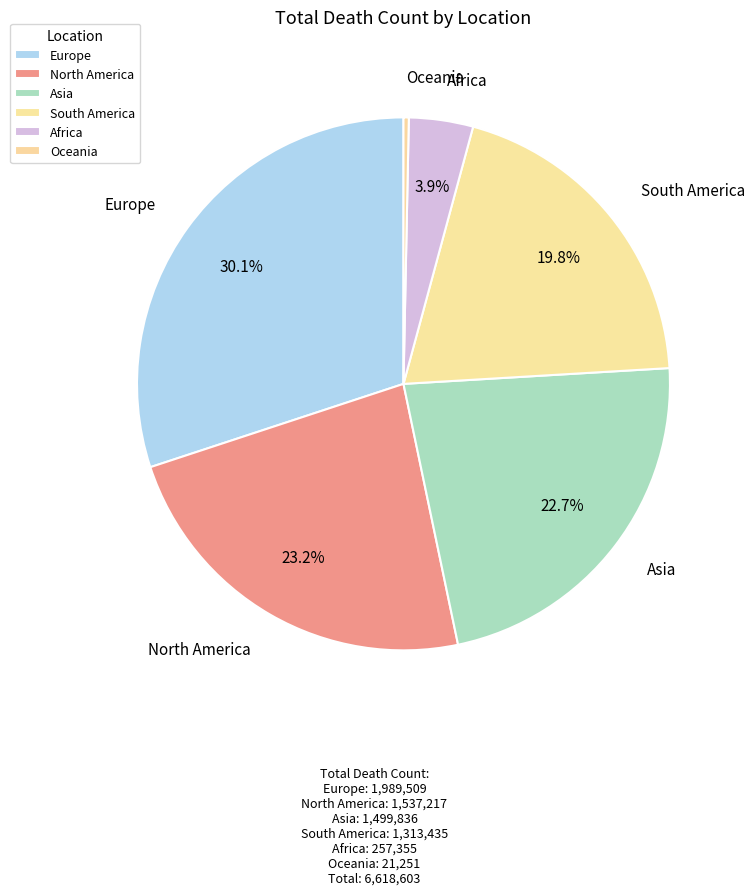

Count the number of slices in the pie.

6